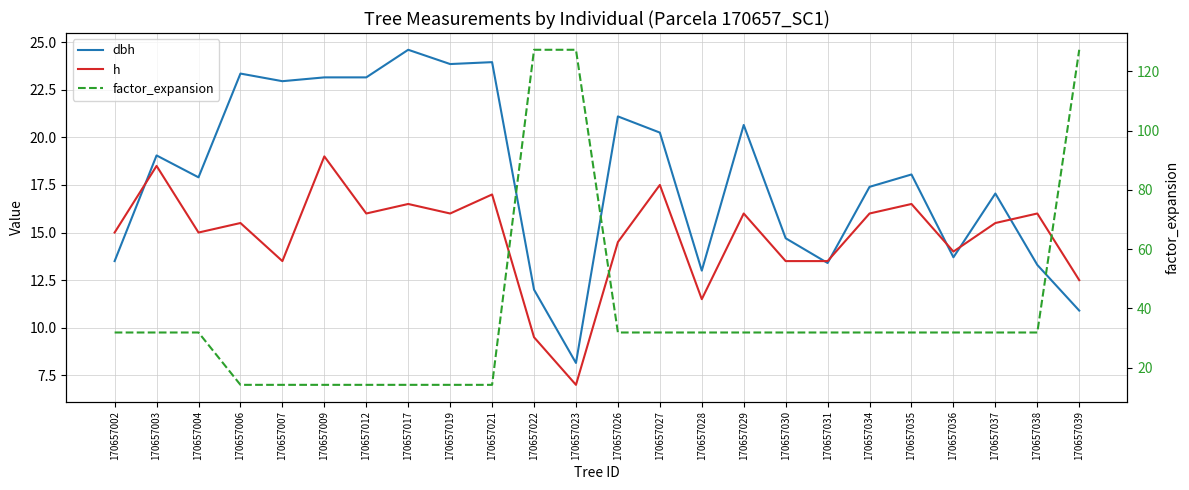

What is the maximum value shown in the chart?

127.3